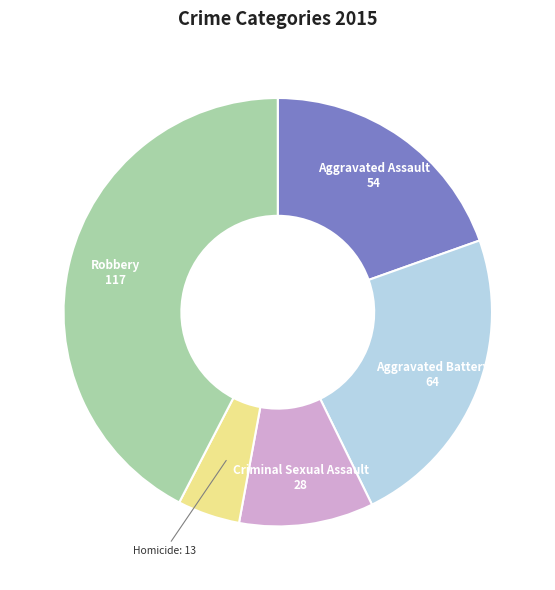

The Criminal Sexual Assault slice represents 17% of the pie. True or false?

False